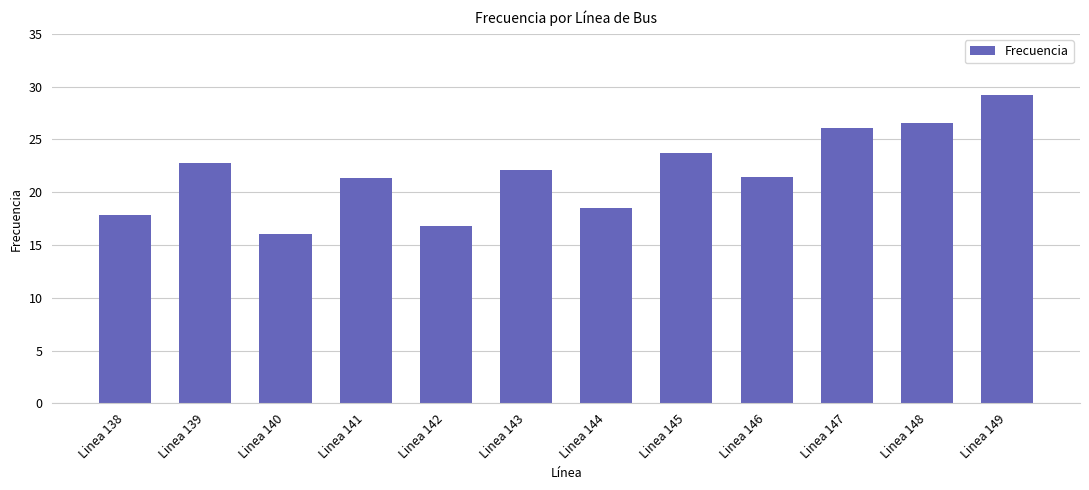

How many data points are above 22?

6